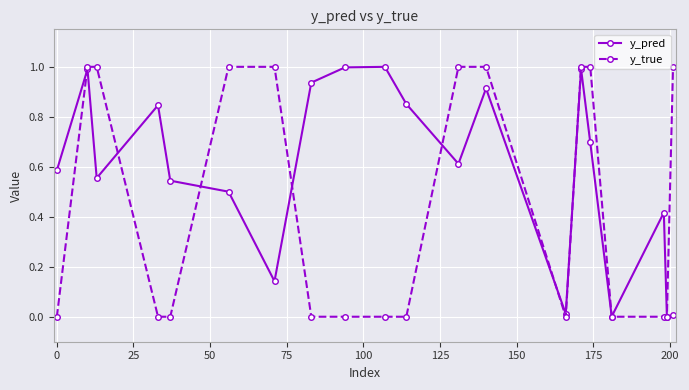

What is the value of the y_true point at the 2nd from the left?

1.0